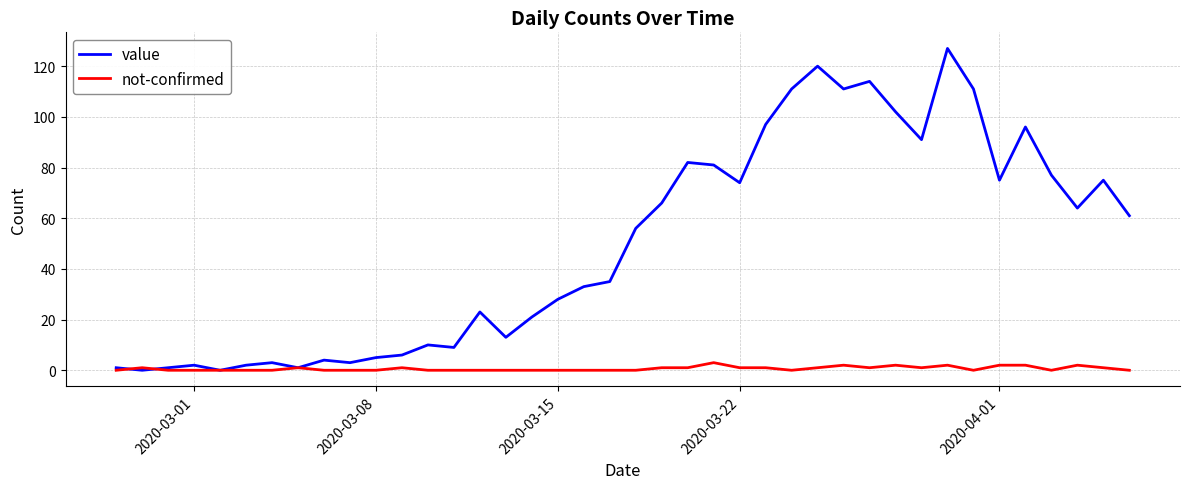

List the series in order of their peak value, highest first.

value, not-confirmed